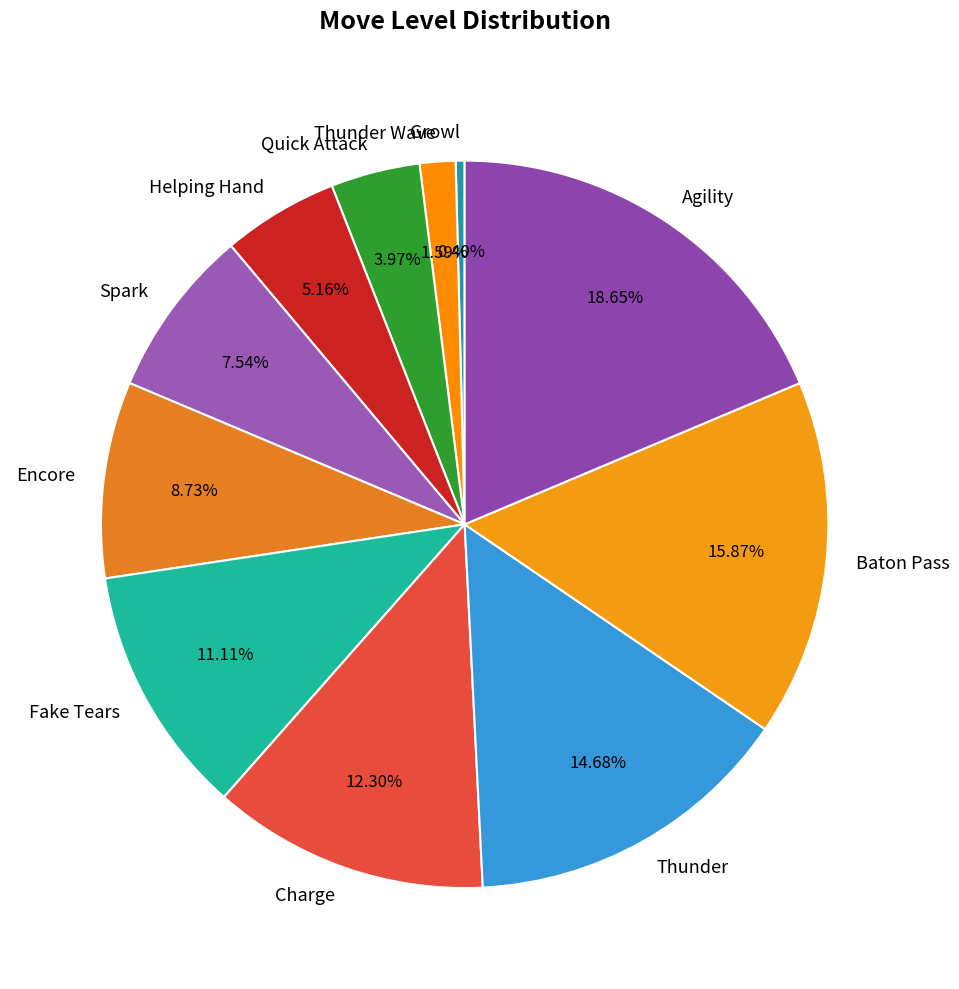

To the nearest percent, what is the difference between the largest and smallest slice percentages?

18%